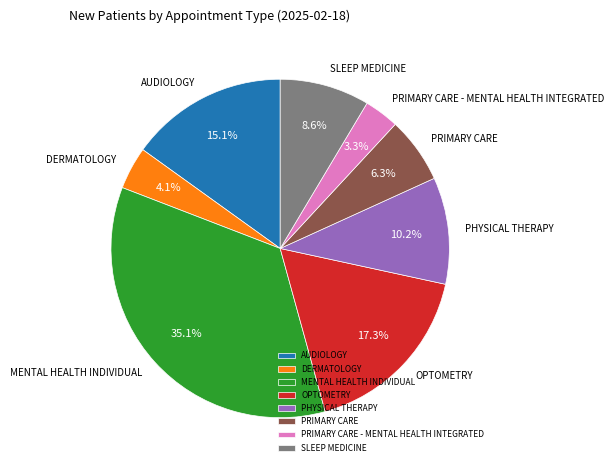

Count the number of slices in the pie.

8